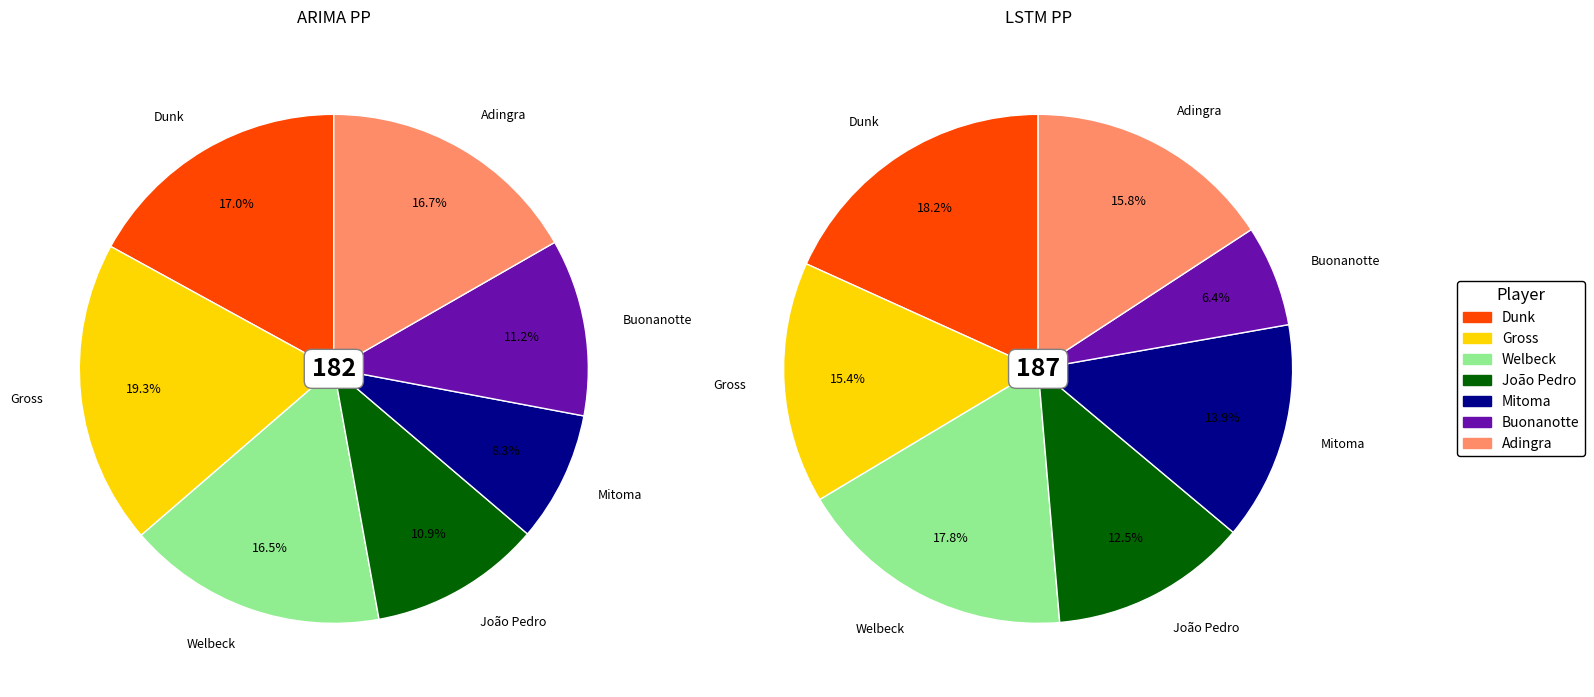

Which has a higher value, 2 or arimapp?

arimapp